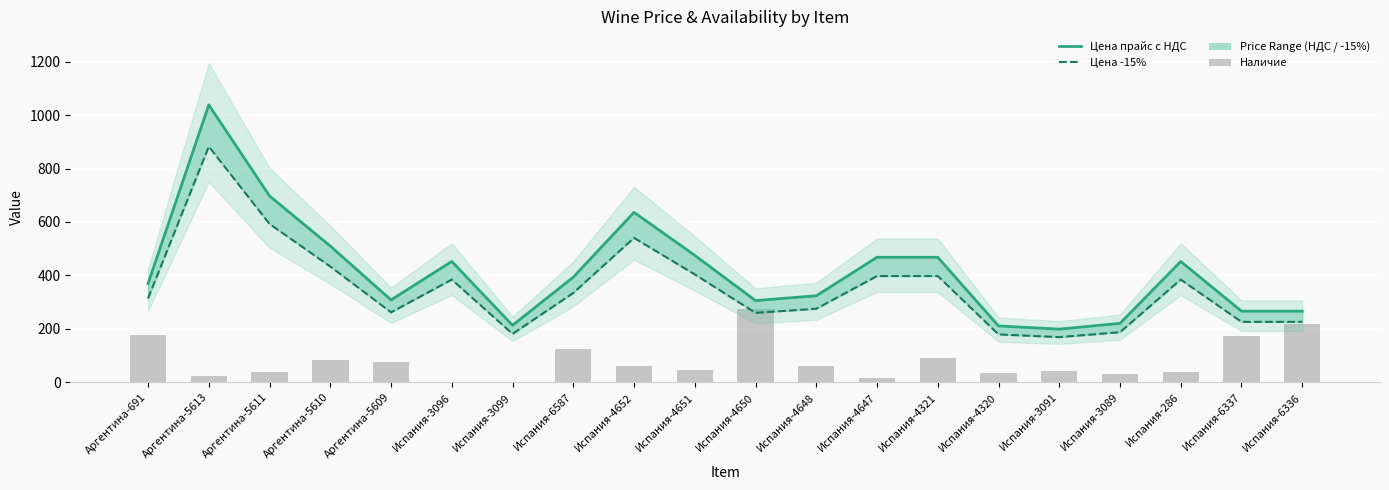

Are the bars horizontal?

No